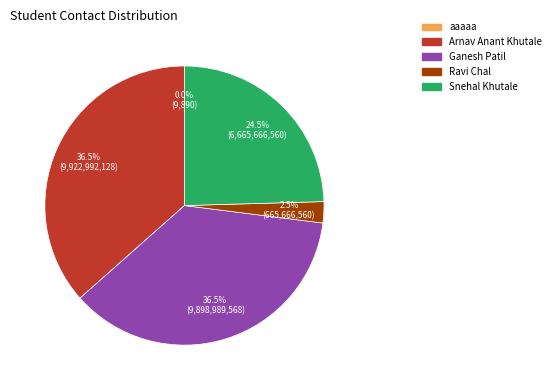

Is there any slice that represents more than half of the pie?

No